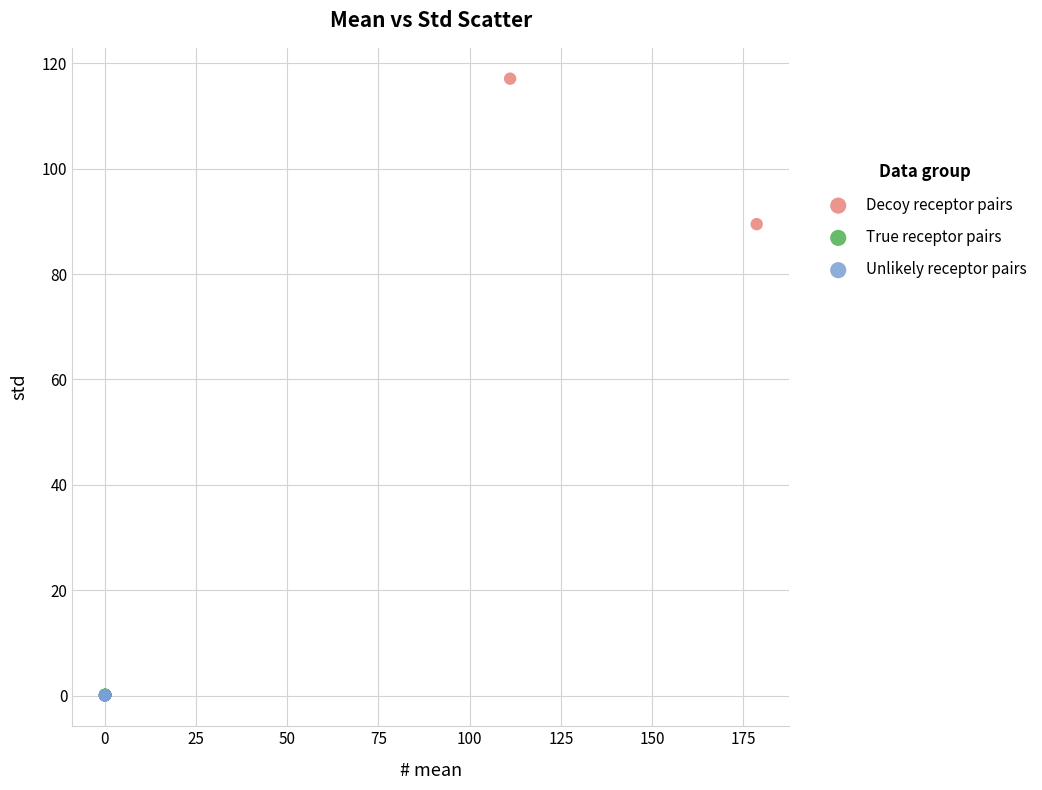

Which series has the largest Y range (max minus min)?

Decoy receptor pairs